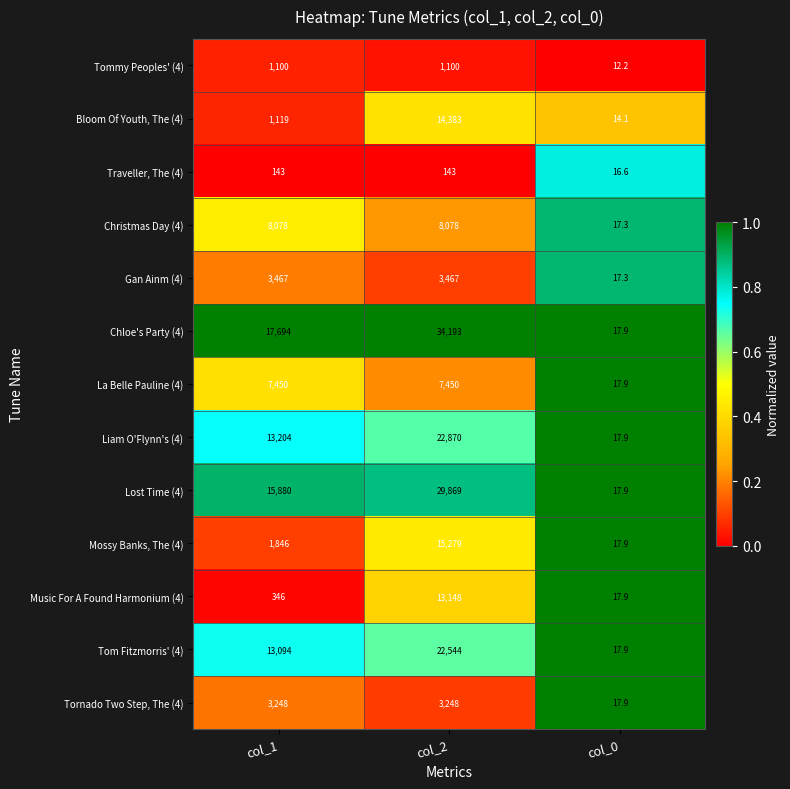

What is the average value of the Music For A Found Harmonium (4) series?

4504.0